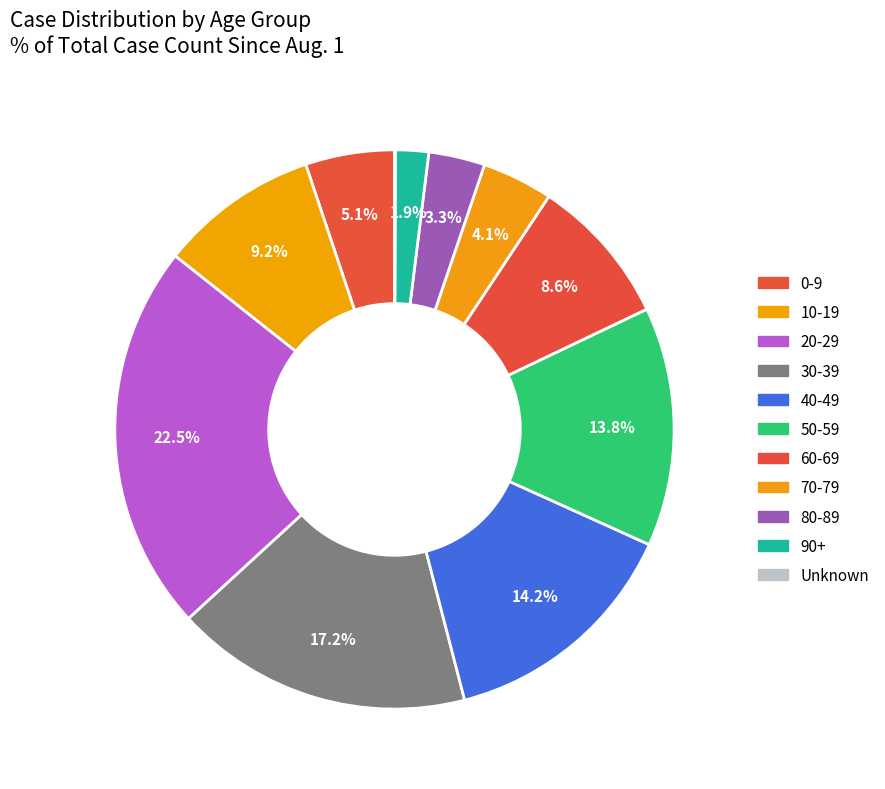

To the nearest percent, what percentage of the pie is 50-59?

14%